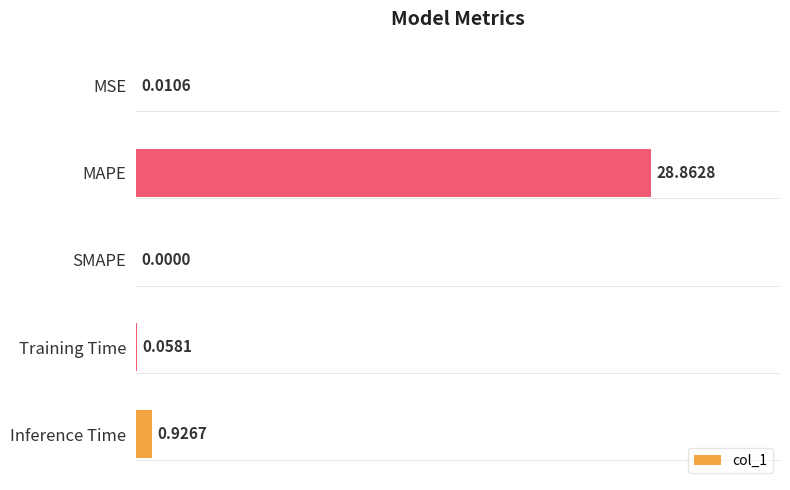

Between MAPE and MSE, which is larger?

MAPE